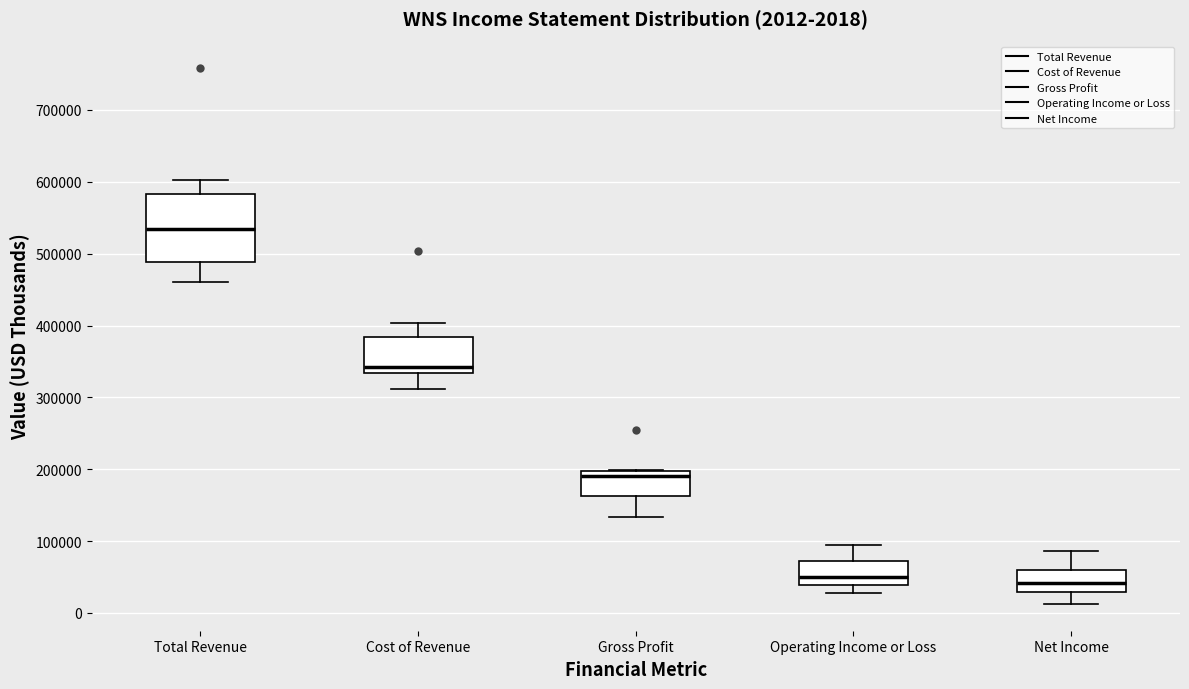

Which box is the tallest, from its lower edge to its upper edge?

Total Revenue